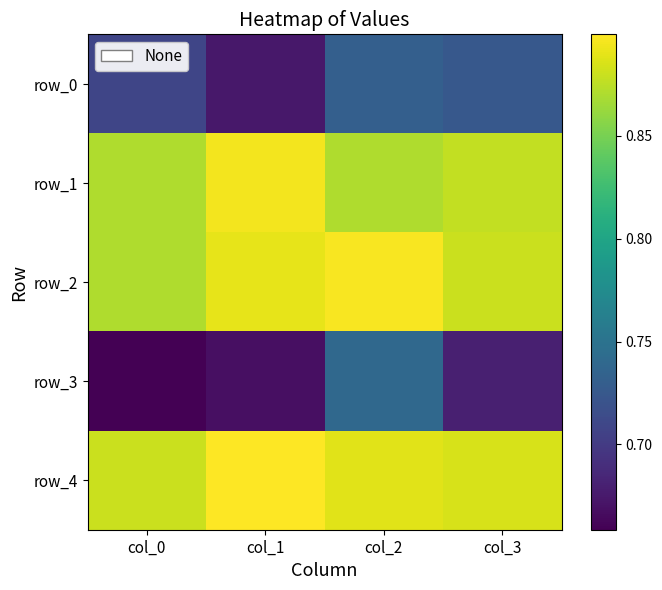

Count the number of data series in this chart.

5